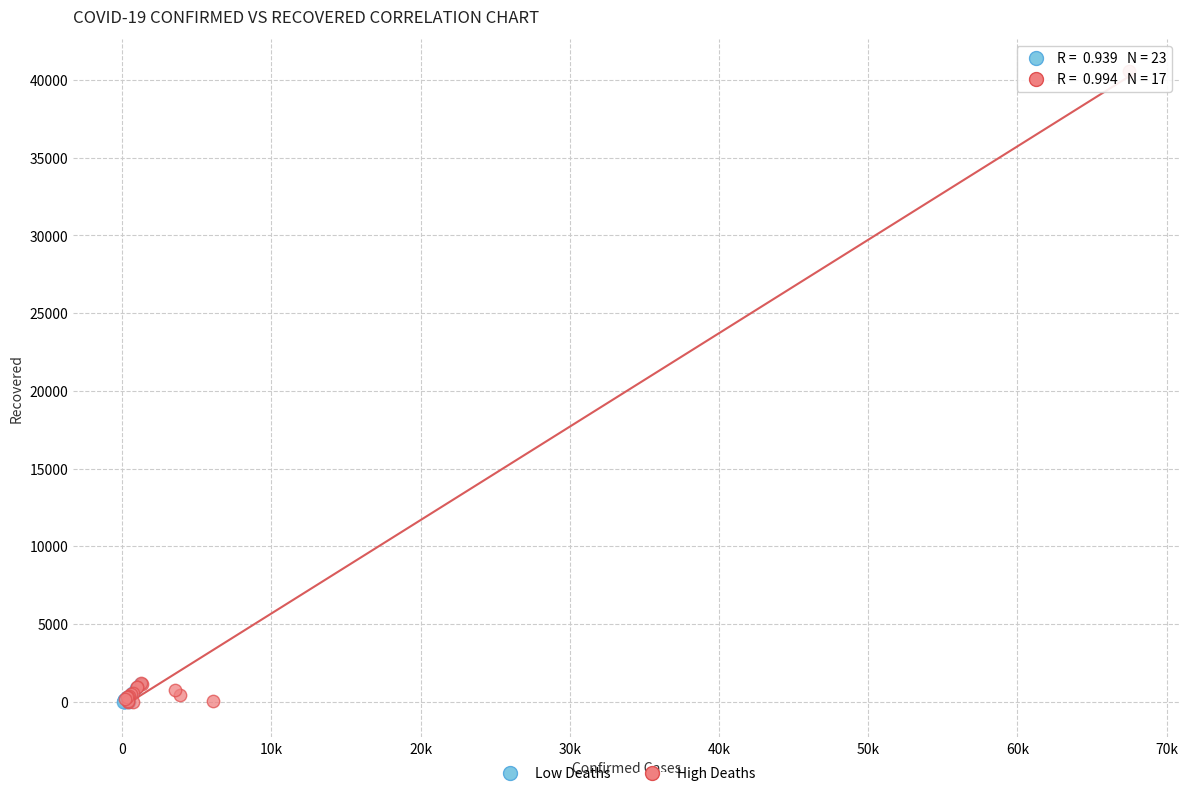

What are all the series names shown in the legend?

Low Deaths, High Deaths